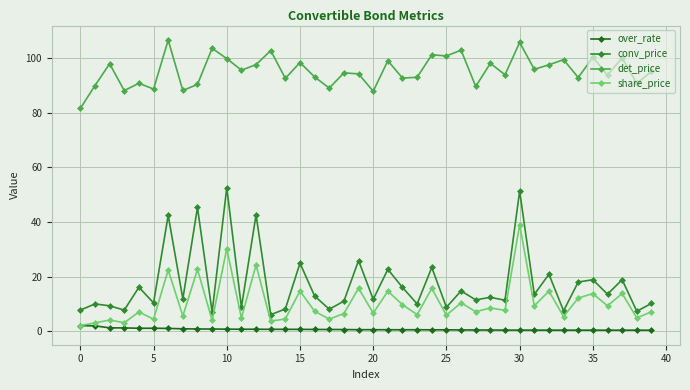

What is the average value of the over_rate series?

0.7